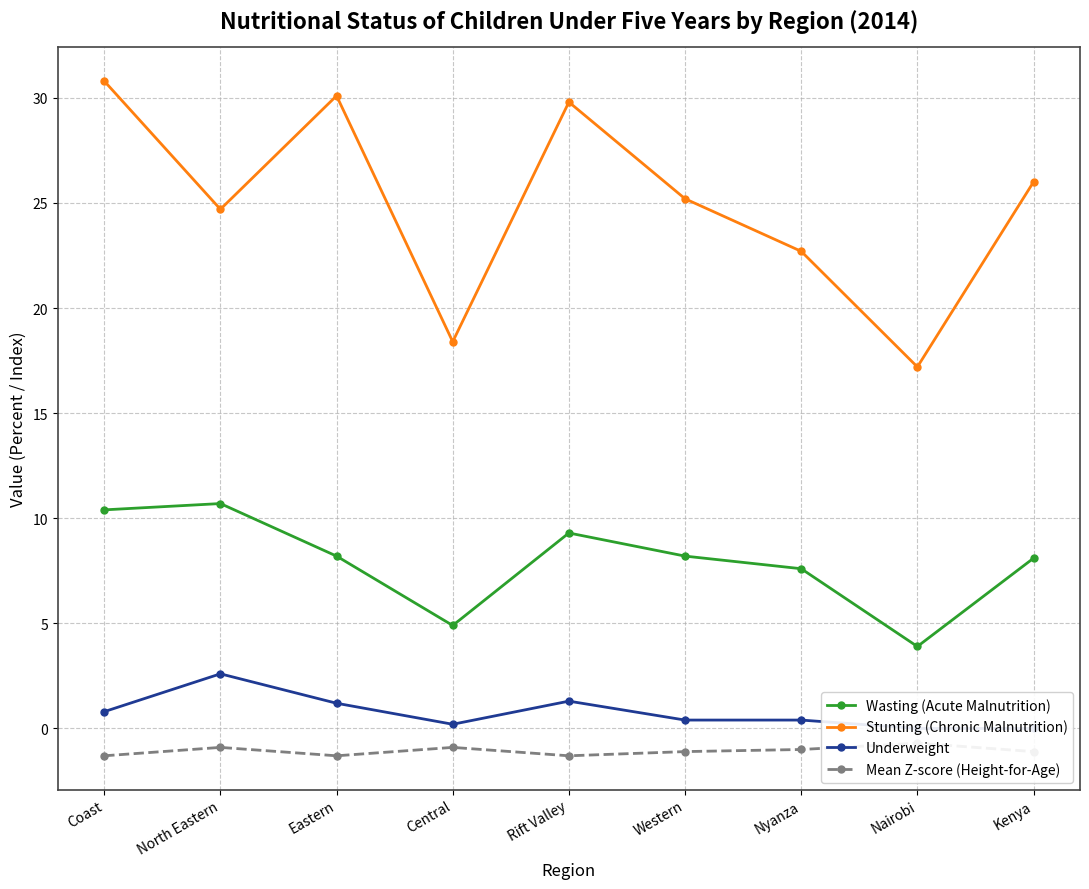

What is the value of the Underweight point at the 3rd from the left?

1.2